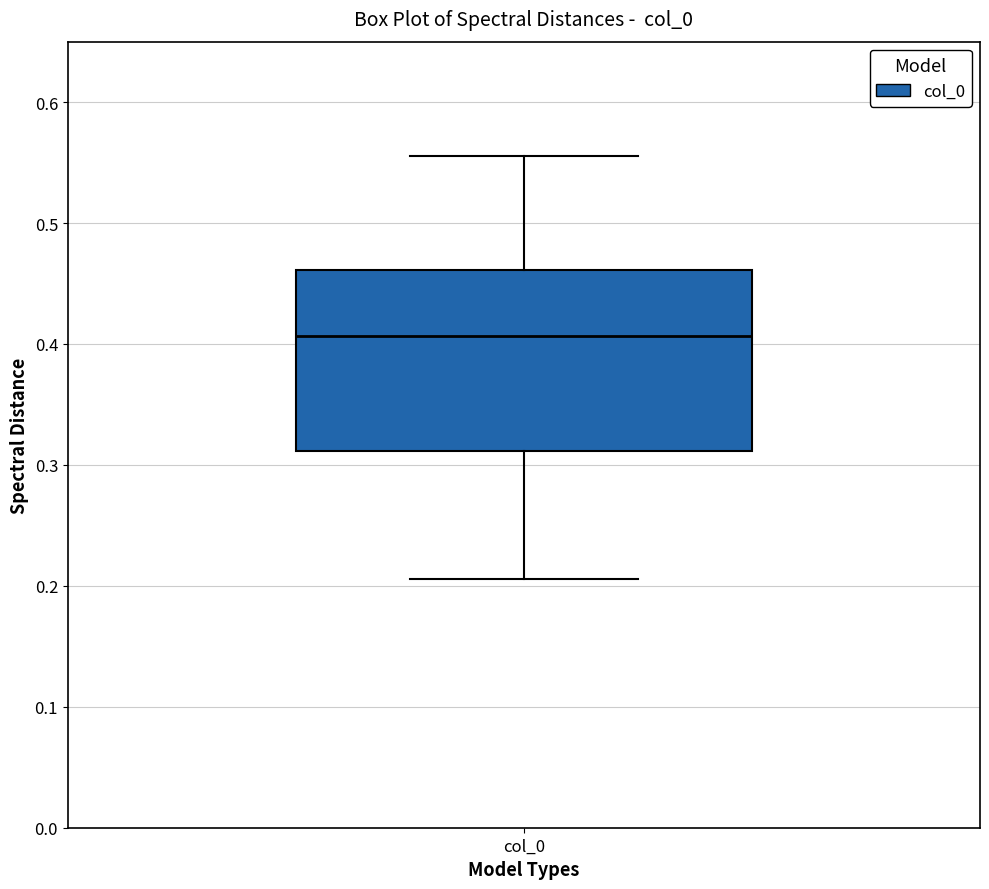

Transcribe this box plot: give where the median line is, the range the box spans, and where the two whiskers end, as read against the y-axis. The values are not printed on the chart, so give them approximately, as read against the axis.

median 0.41, box 0.31 to 0.46, whiskers 0.21 to 0.56